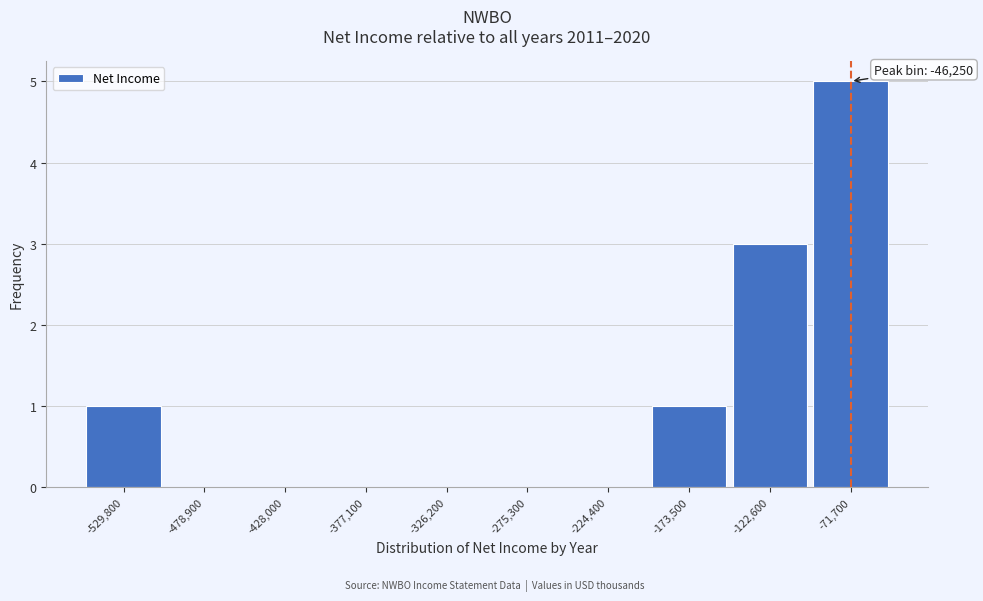

Reading right to left, transcribe all the data shown in this chart.

-71,700=5	-122,600=3	-173,500=1	-224,400=0	-275,300=0	-326,200=0	-377,100=0	-428,000=0	-478,900=0	-529,800=1